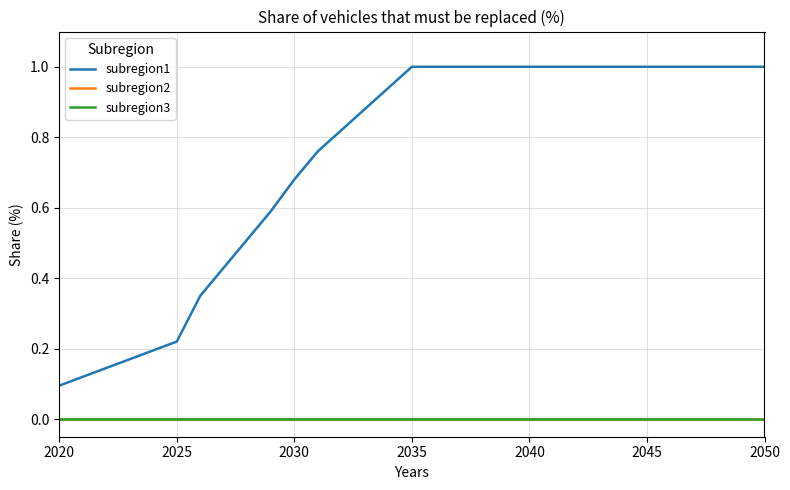

Is this an area chart (filled region under the line)?

No